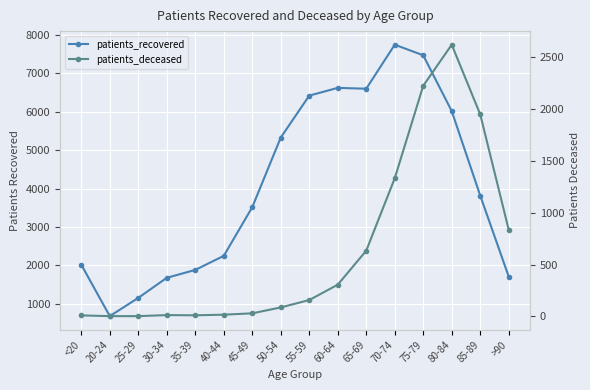

The value of patients_deceased at 85-89 is 1948. True or false?

True